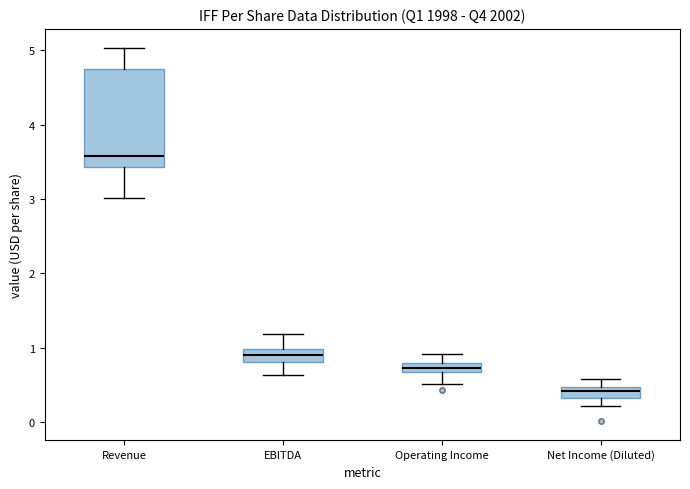

Where does the median line of the box for EBITDA sit on the y-axis? The values are not printed on the chart, so give them approximately, as read against the axis.

0.9